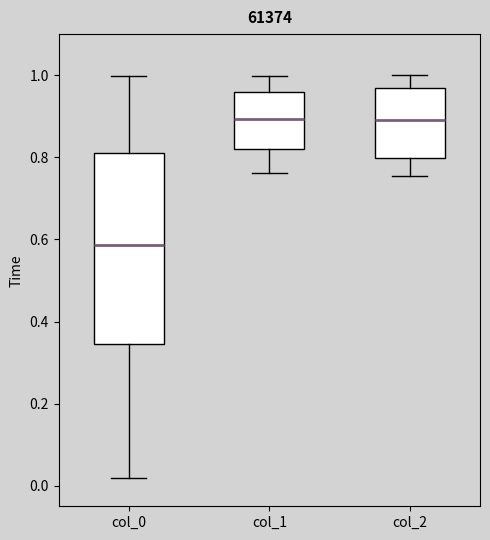

Where is the upper edge of the box for col_1 on the y-axis? The values are not printed on the chart, so give them approximately, as read against the axis.

0.96